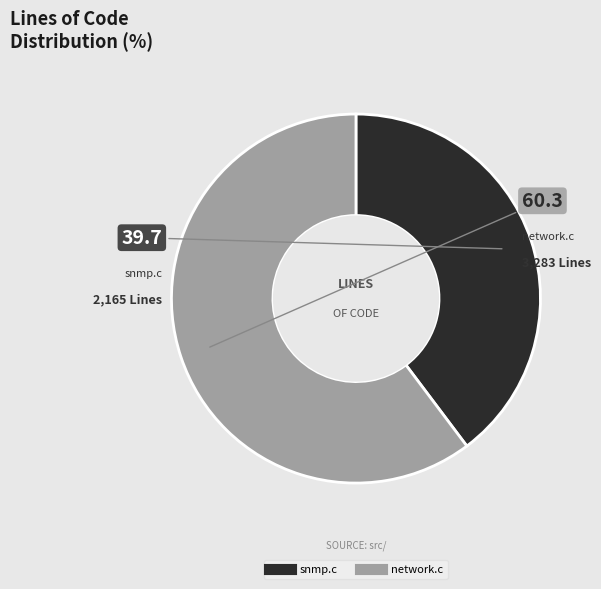

Is it true that snmp.c is 40% of the pie?

True